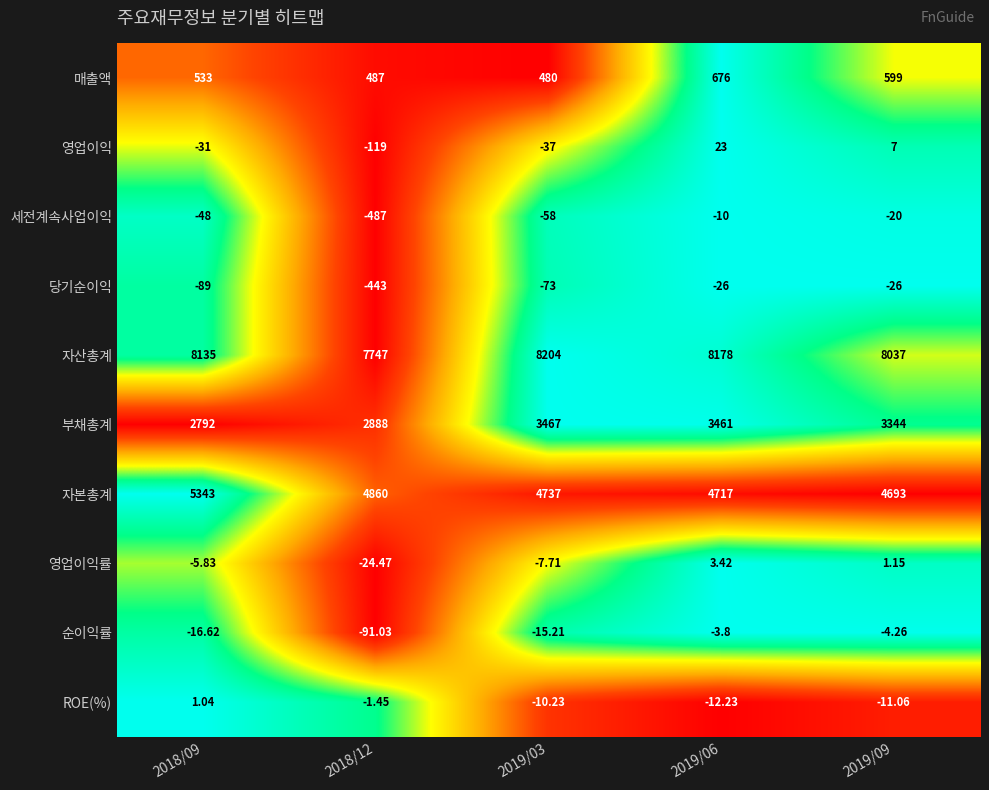

Is the value of ROE(%) at 2019/03 greater than the value of 매출액 at 2019/06?

No